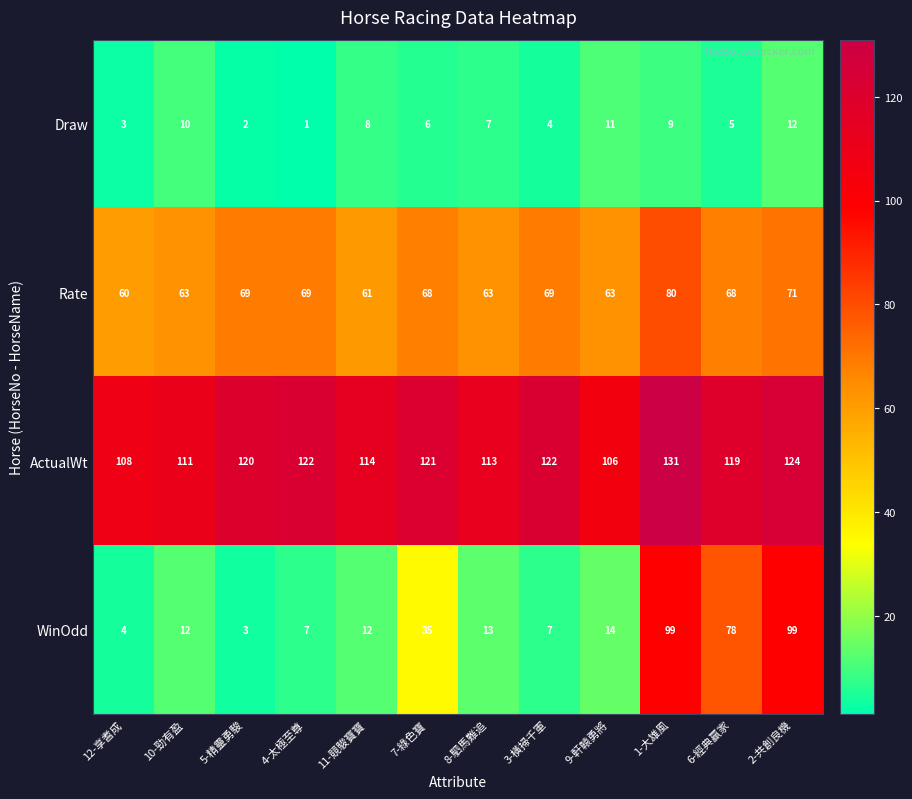

What is the difference between the second highest and minimum values in the Rate series?

11